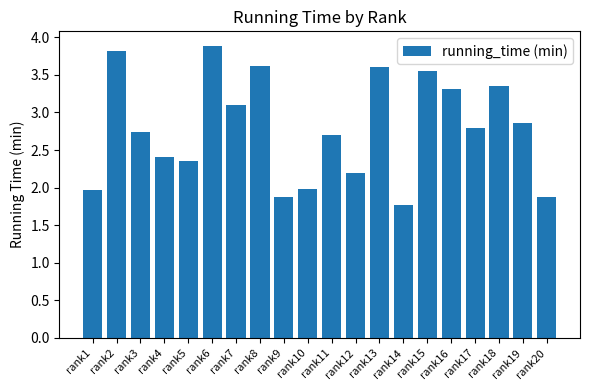

At which category does the chart reach its minimum across all series?

rank14